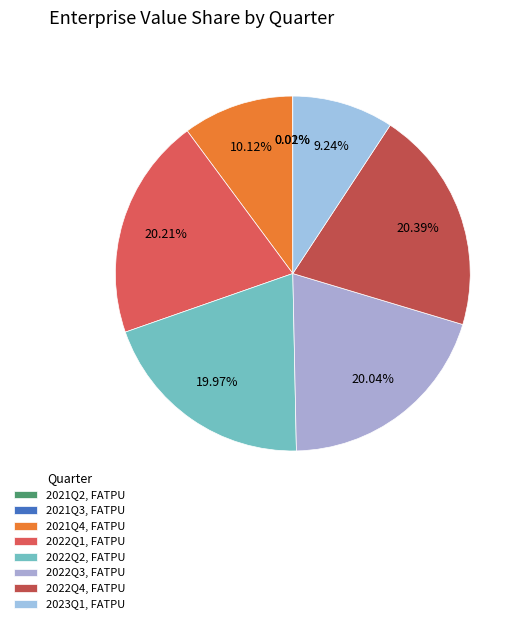

True or false: 2022Q3 accounts for 30% of the total.

False